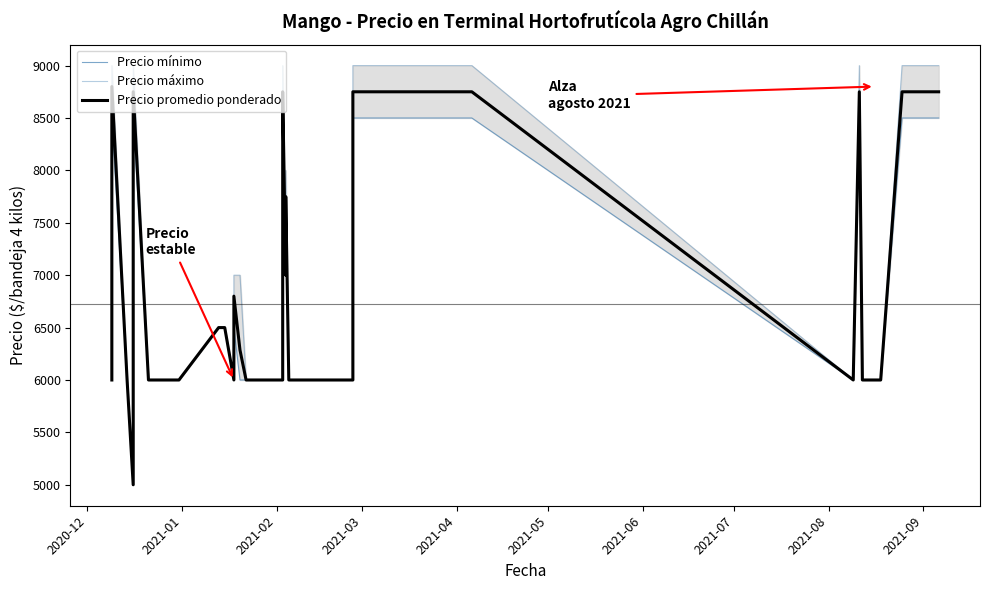

Where does the Precio mínimo series first go above 6000?

2021-01